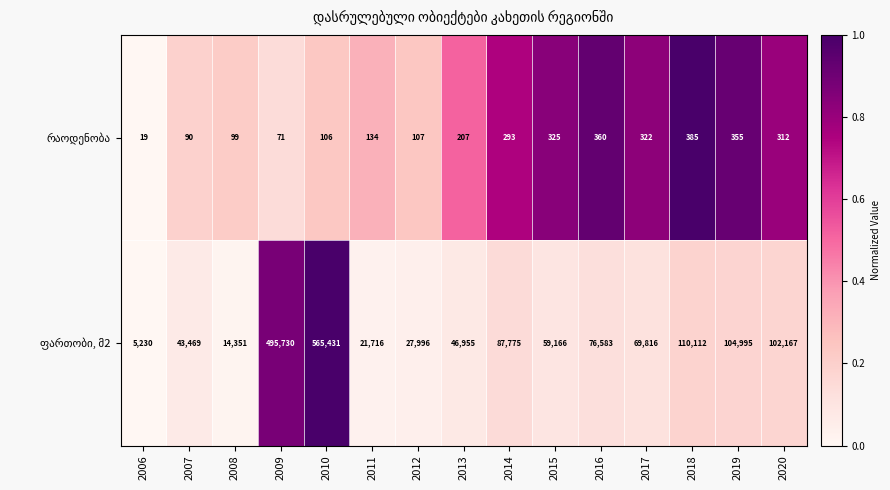

What is the total value across all series at 2015?

59491